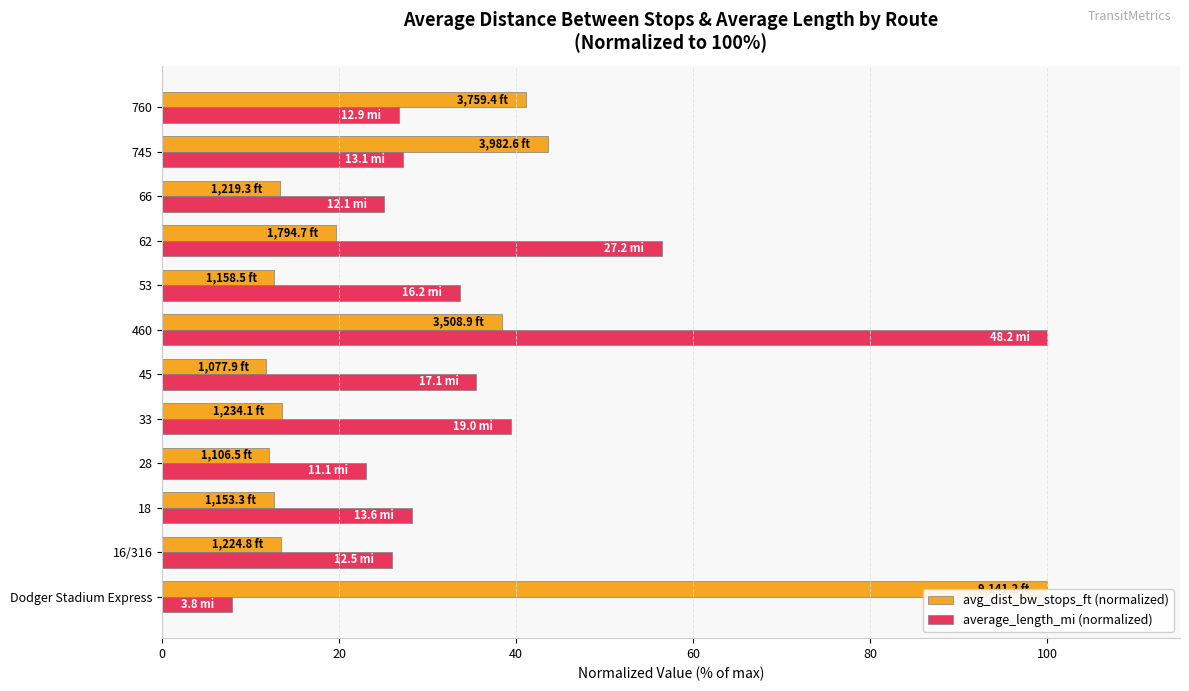

Rank the series by their average value, from lowest to highest.

avg_dist_bw_stops_ft (normalized), average_length_mi (normalized)